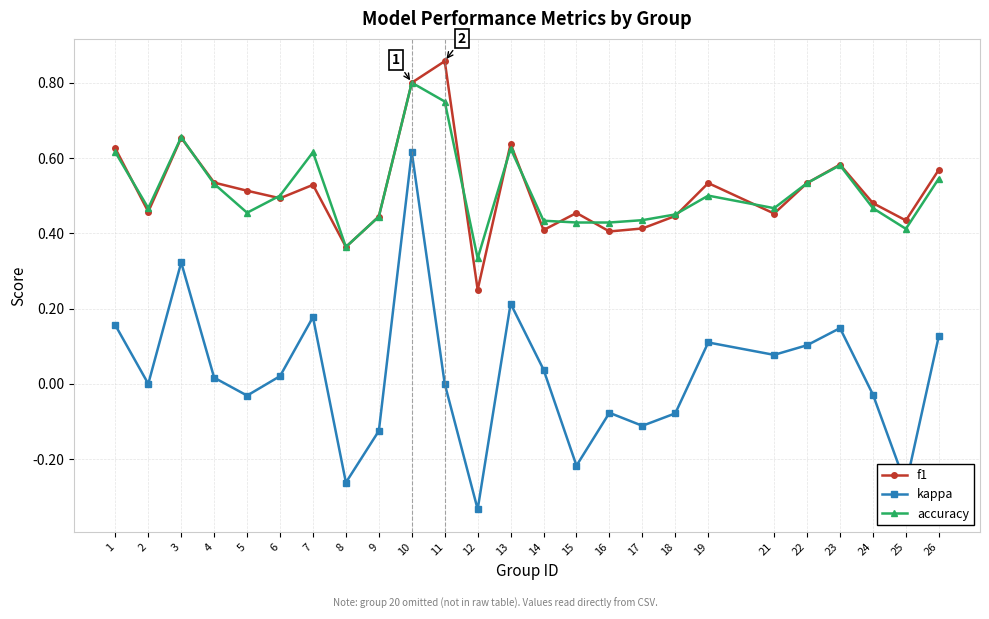

What is the sum of the f1 values at 1 and 21?

1.1